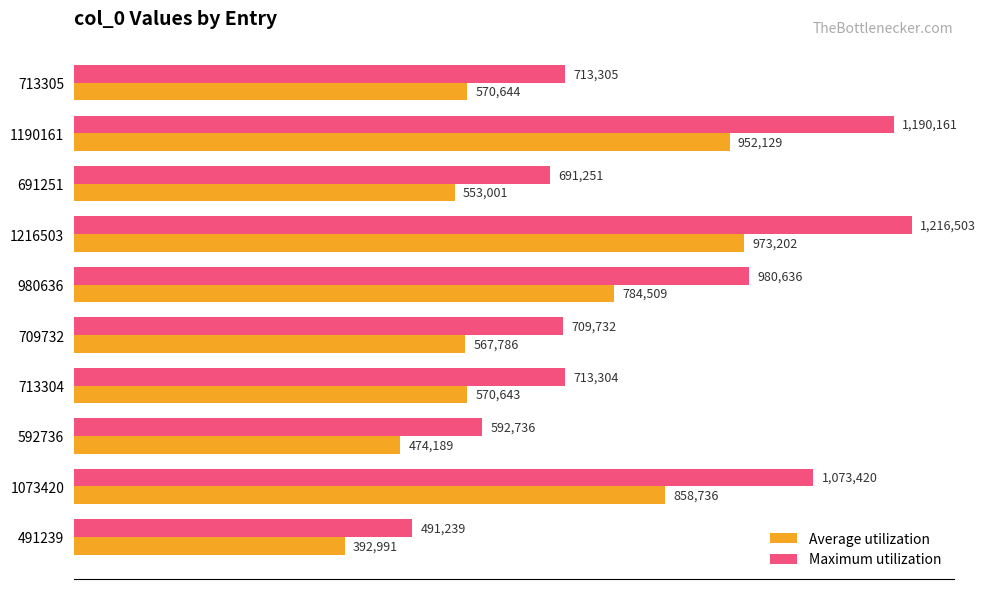

At how many categories does at least one series exceed 1073022?

3